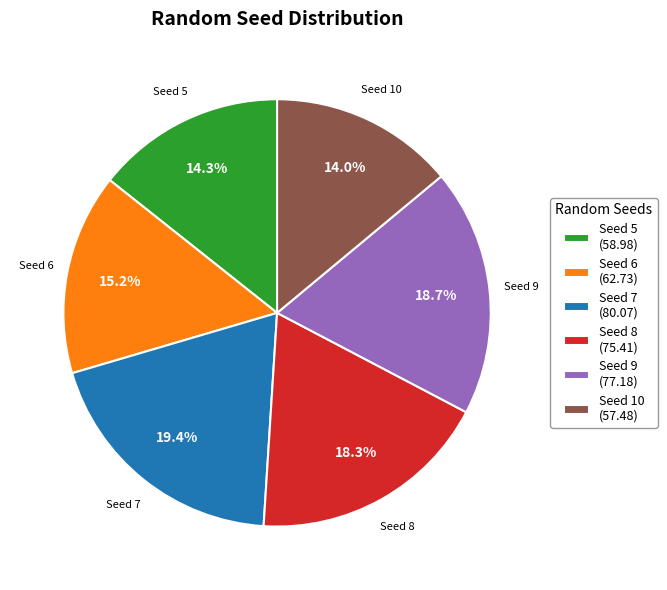

Which category has the biggest portion of the pie?

Seed 7 (80.07)